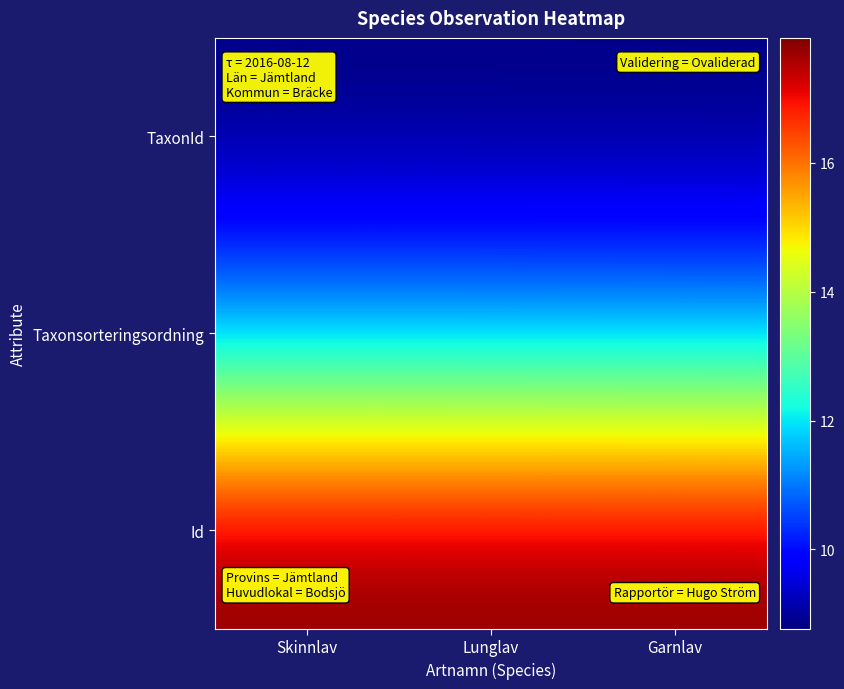

Reading left to right, transcribe all the data shown in this chart.

TaxonId: Skinnlav=8.8	Lunglav=8.8	Garnlav=8.8
Taxonsorteringsordning: Skinnlav=11.3	Lunglav=11.3	Garnlav=11.3
Id: Skinnlav=17.9	Lunglav=17.9	Garnlav=17.9